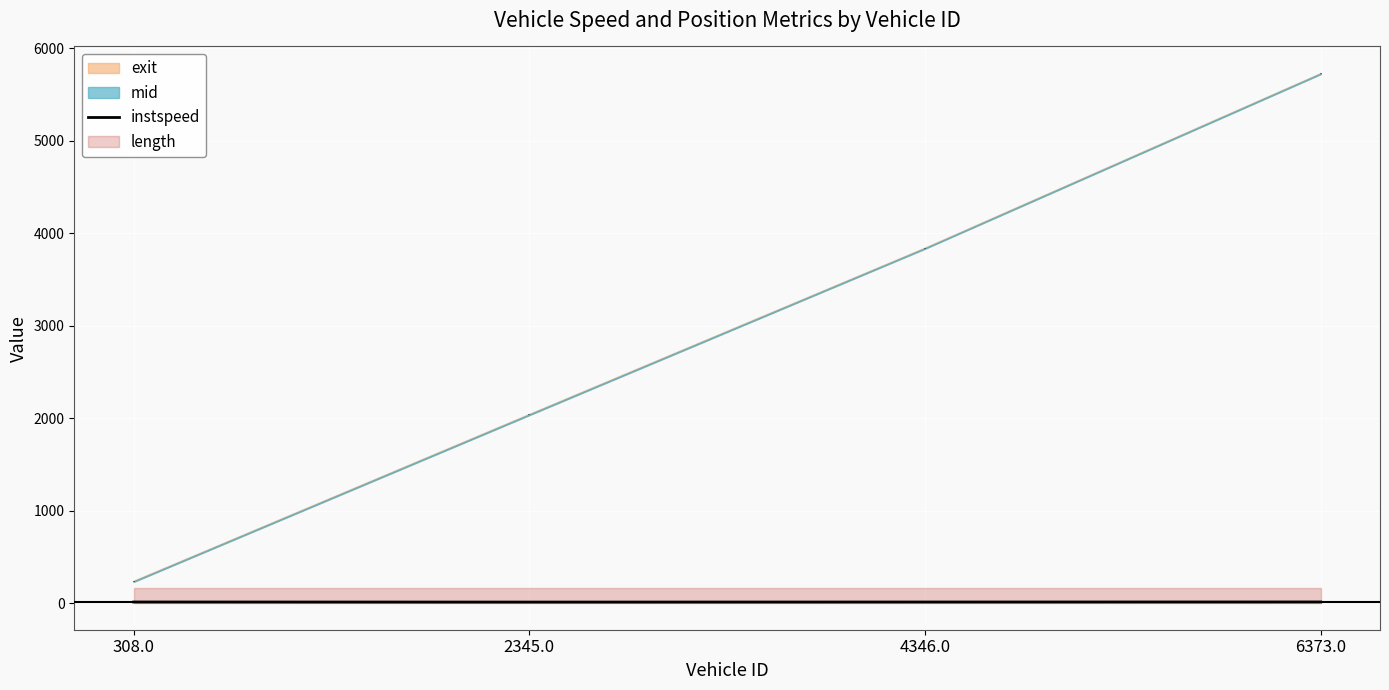

Which label corresponds to the largest value in the chart?

6373.0